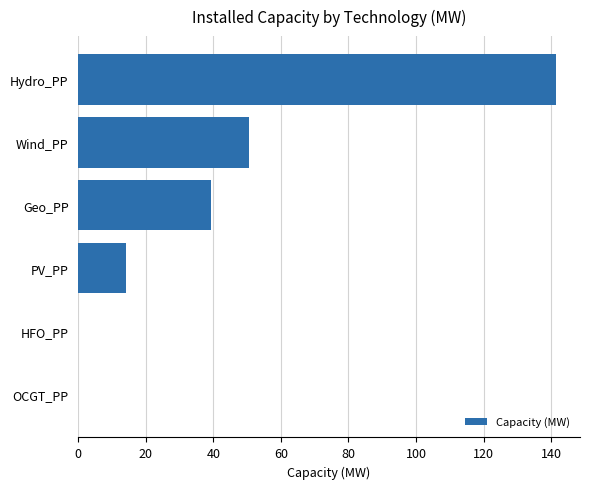

What is the sum of all values?

245.6